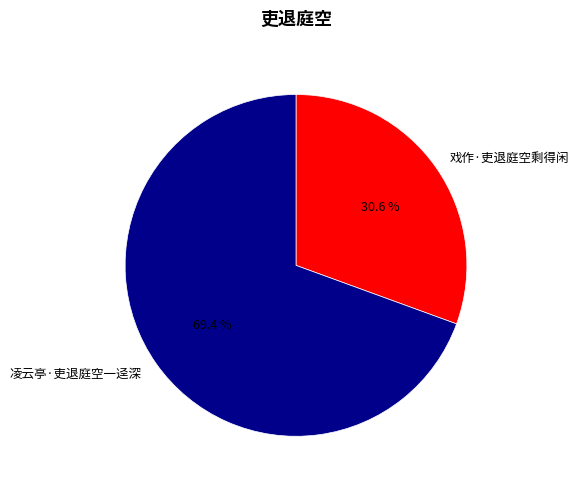

To the nearest percent, what is the average slice percentage?

50%